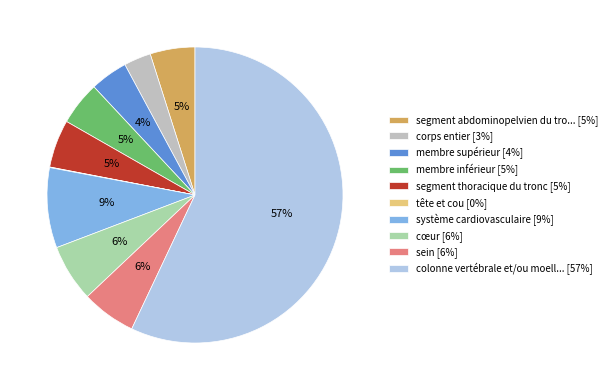

To the nearest percent, what portion does membre inférieur [5%] represent?

5%